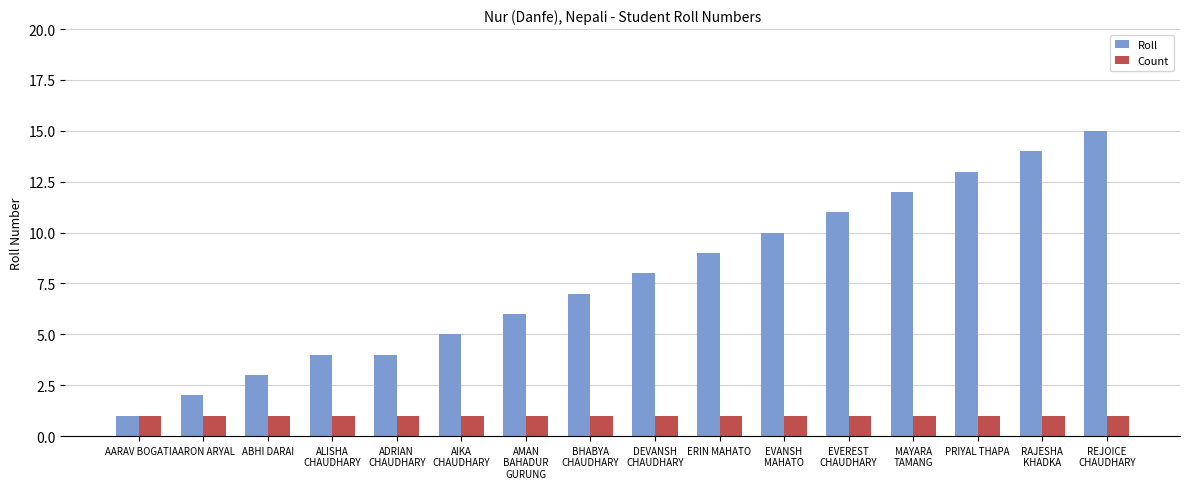

True or false: Roll has a value of 11 at EVEREST
CHAUDHARY.

True